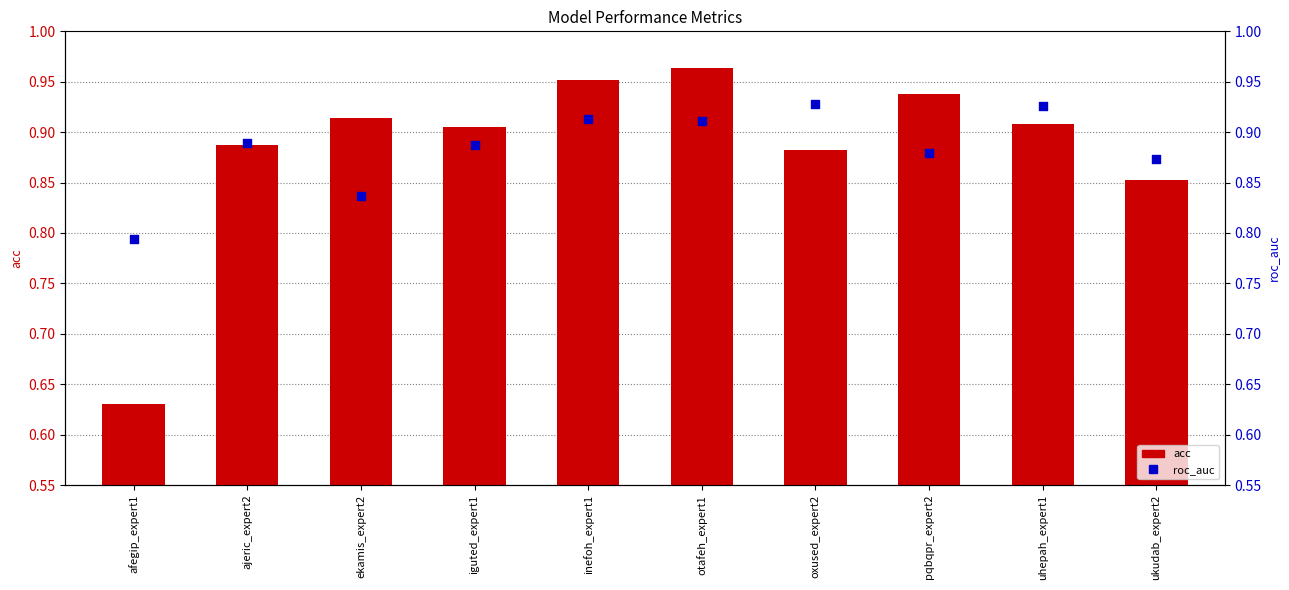

Which series has the widest spread of Y values?

acc